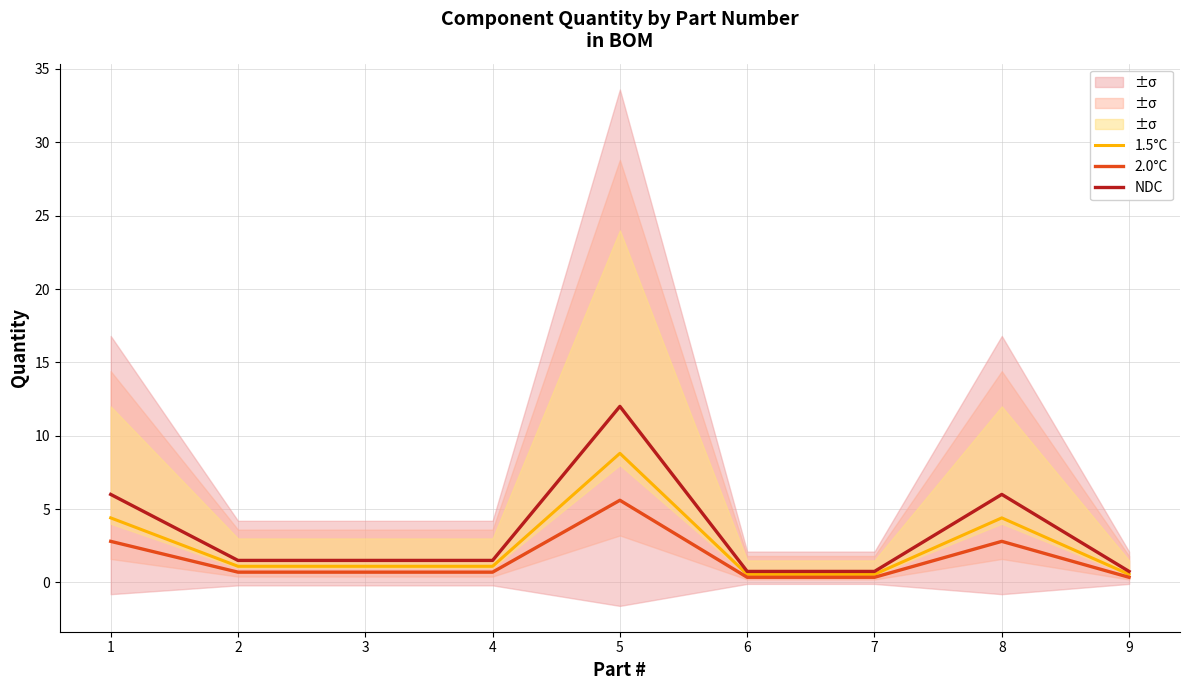

True or false: 2.0°C has a value of 0.2 at 6.

False